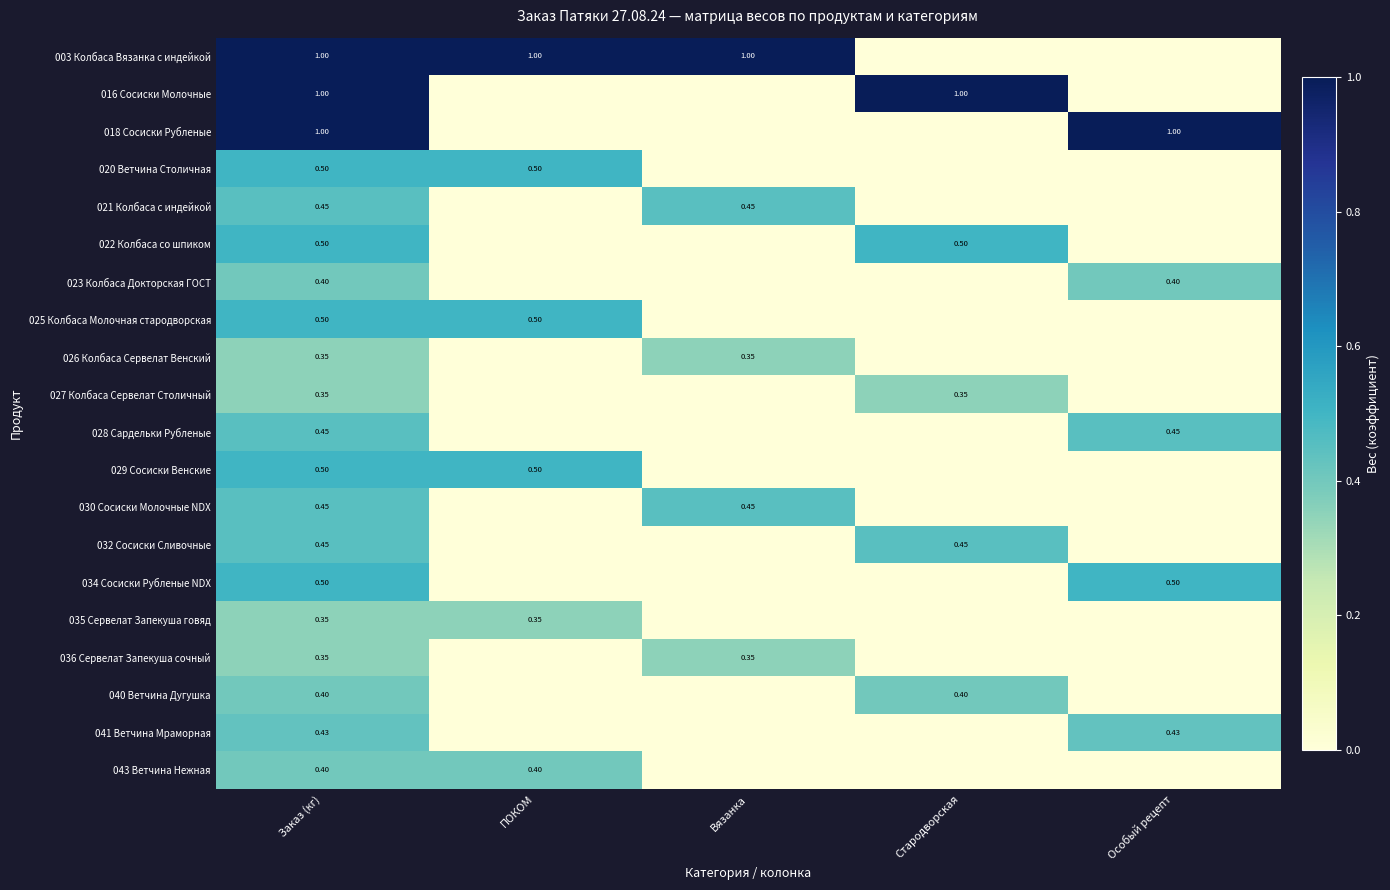

Which category has the highest value across all series?

Заказ (кг)